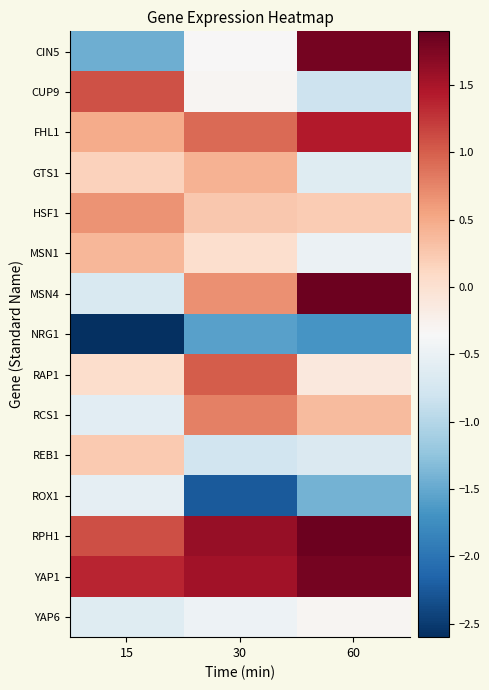

What is the spread (max minus min) of values at 15?

4.0